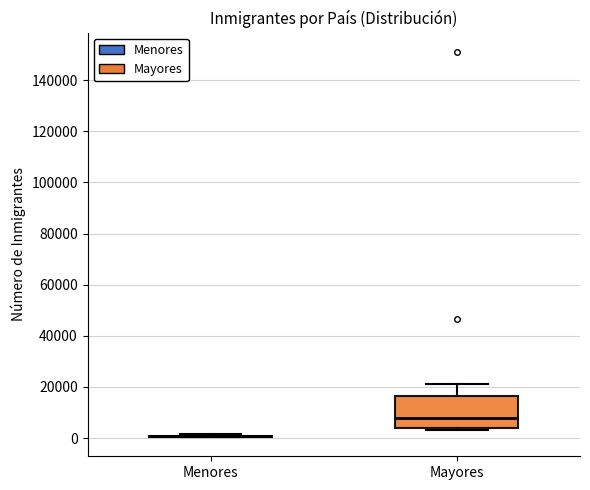

Reading left to right, transcribe this box plot: for each box, give where its median line is, the range the box spans, and where its two whiskers end, as read against the y-axis. The values are not printed on the chart, so give them approximately, as read against the axis.

Menores: box collapsed to a line at 0, whiskers 0 to 2000
Mayores: median 8000, box 4000 to 16000, whiskers 4000 to 22000